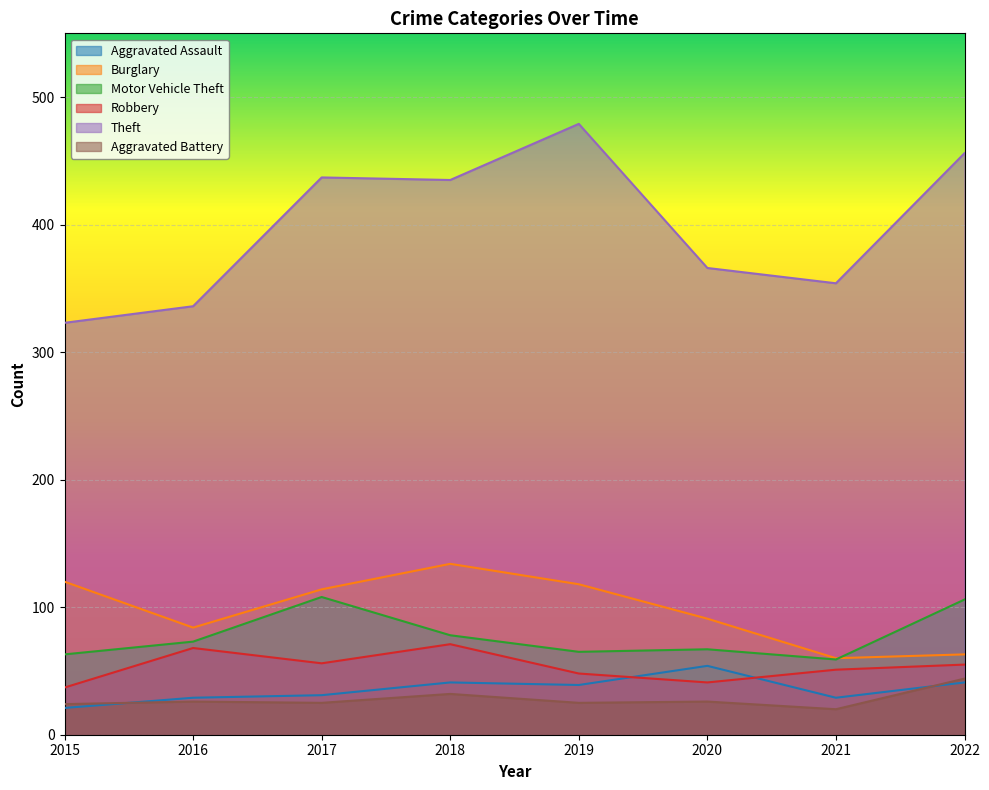

What is the sum of the Burglary values at 2017 and 2019?

232